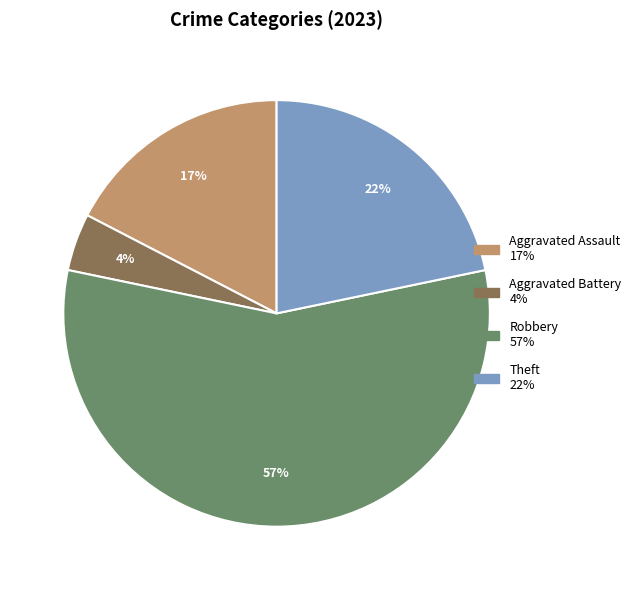

The Theft slice represents 29% of the pie. True or false?

False